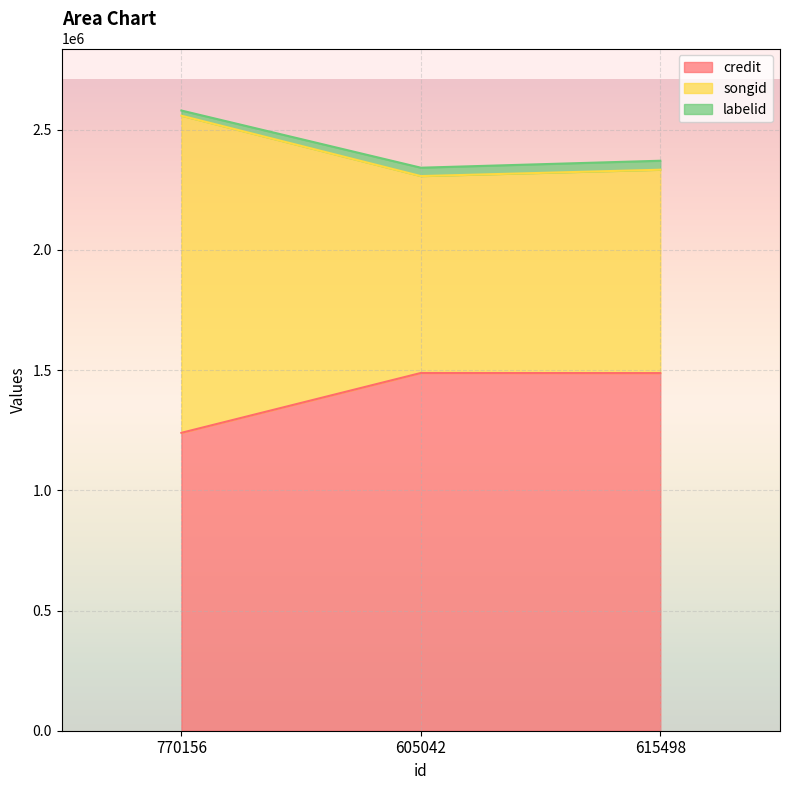

Which series has the largest range (max minus min)?

songid